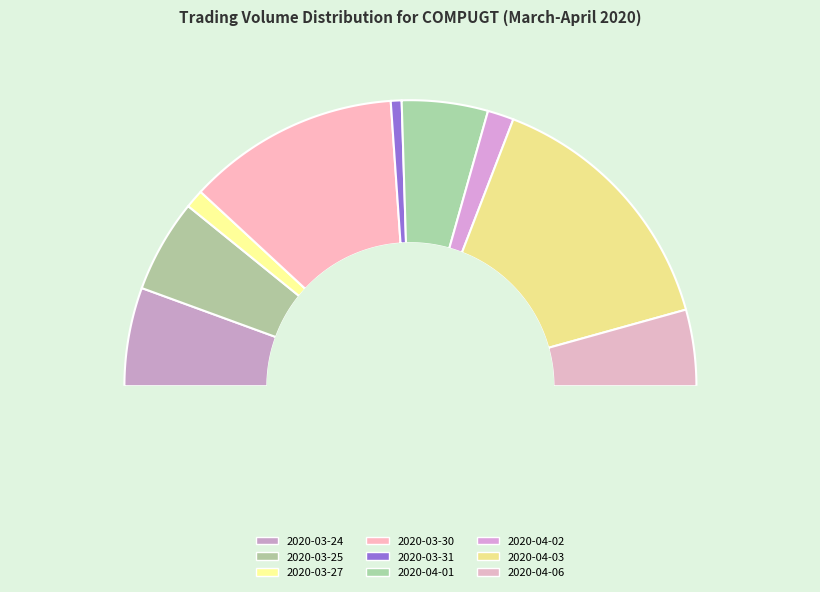

Count the number of slices in the pie.

9